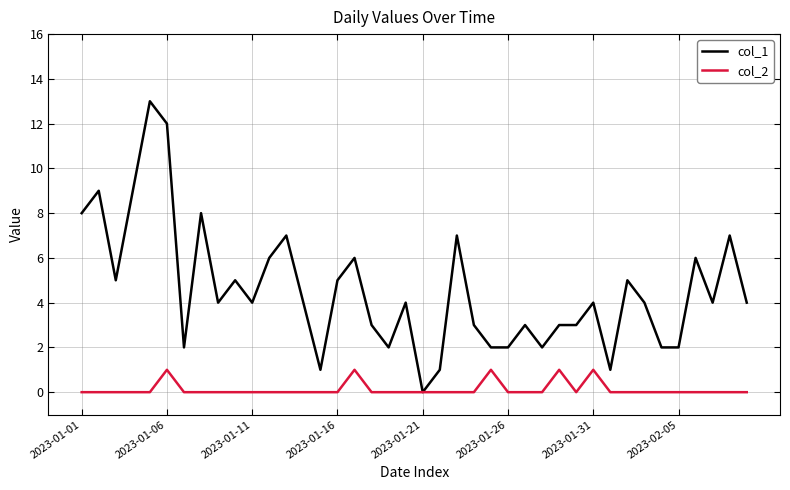

What is the greatest value displayed?

13